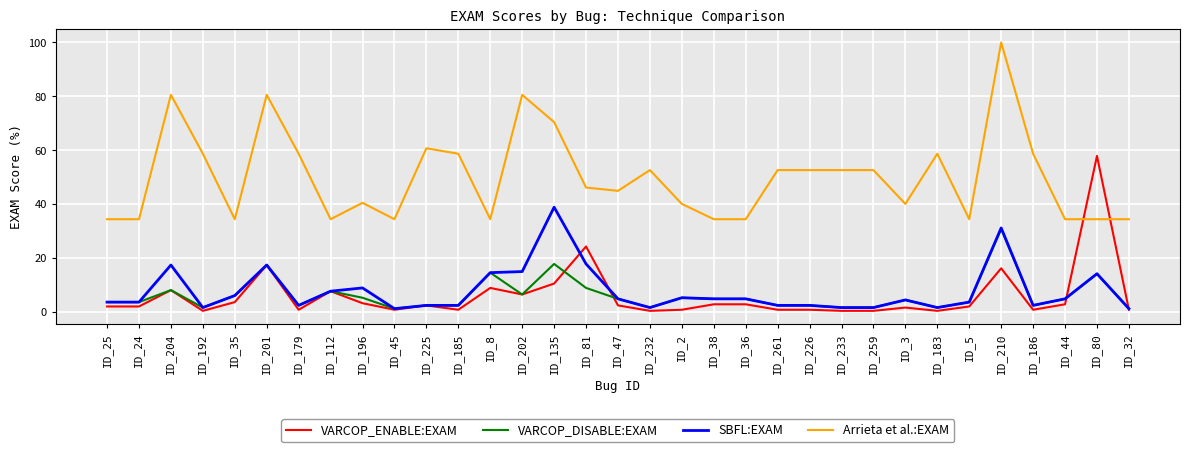

Is it true that Arrieta et al.:EXAM equals 52.6 at ID_232?

True